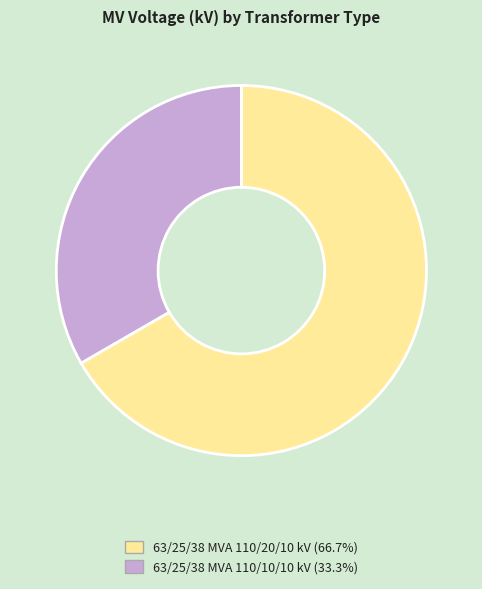

Rank the categories by value from highest to lowest.

63/25/38 MVA 110/20/10 kV, 63/25/38 MVA 110/10/10 kV